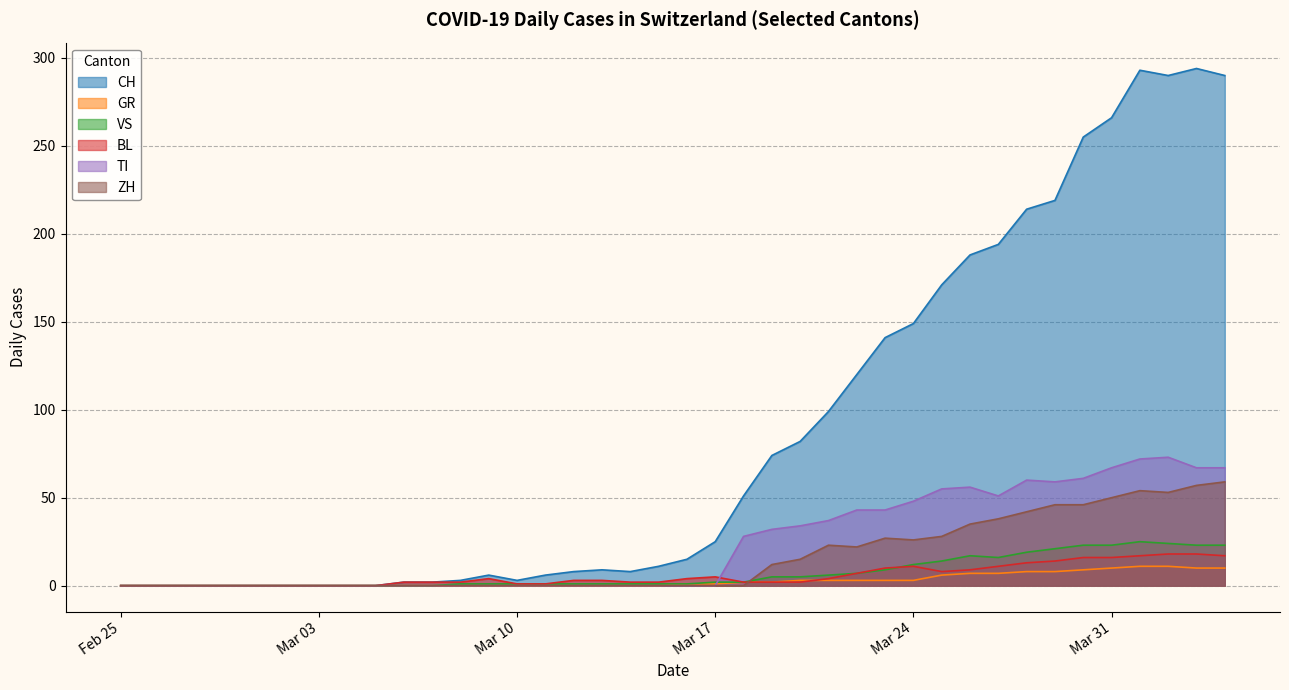

True or false: CH and GR cross at least once.

False